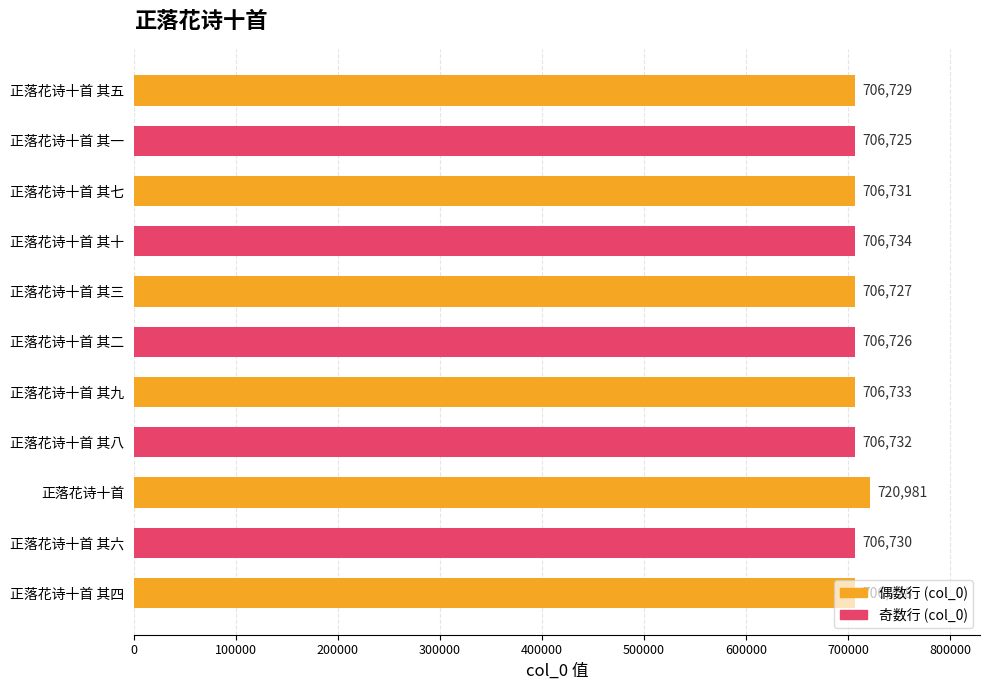

At which label is the value closest to 713853?

正落花诗十首 其十